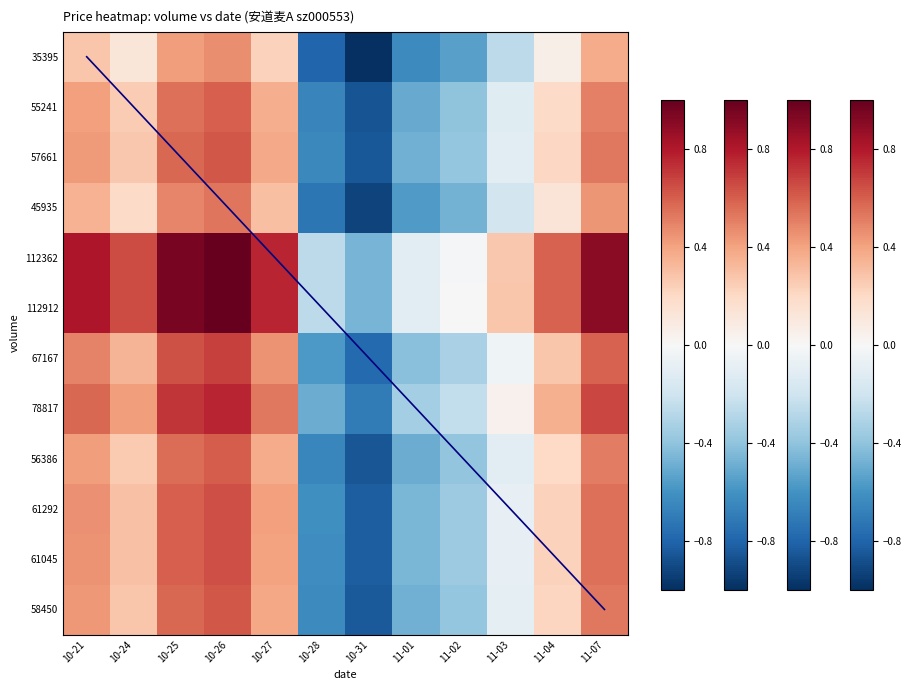

How many positive values does the 112362 series have?

8